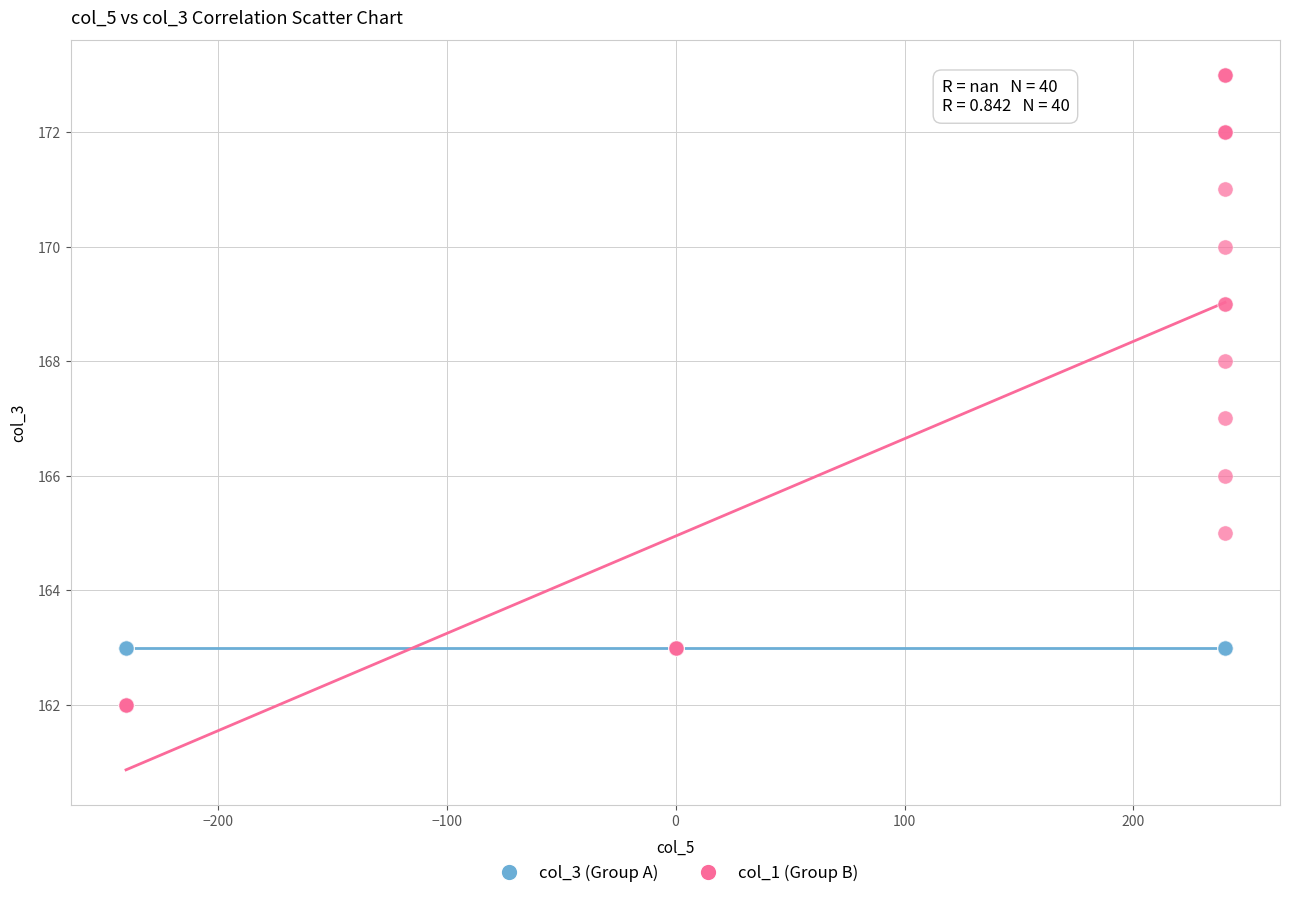

Which series reaches the minimum Y coordinate?

col_1 (Group B)